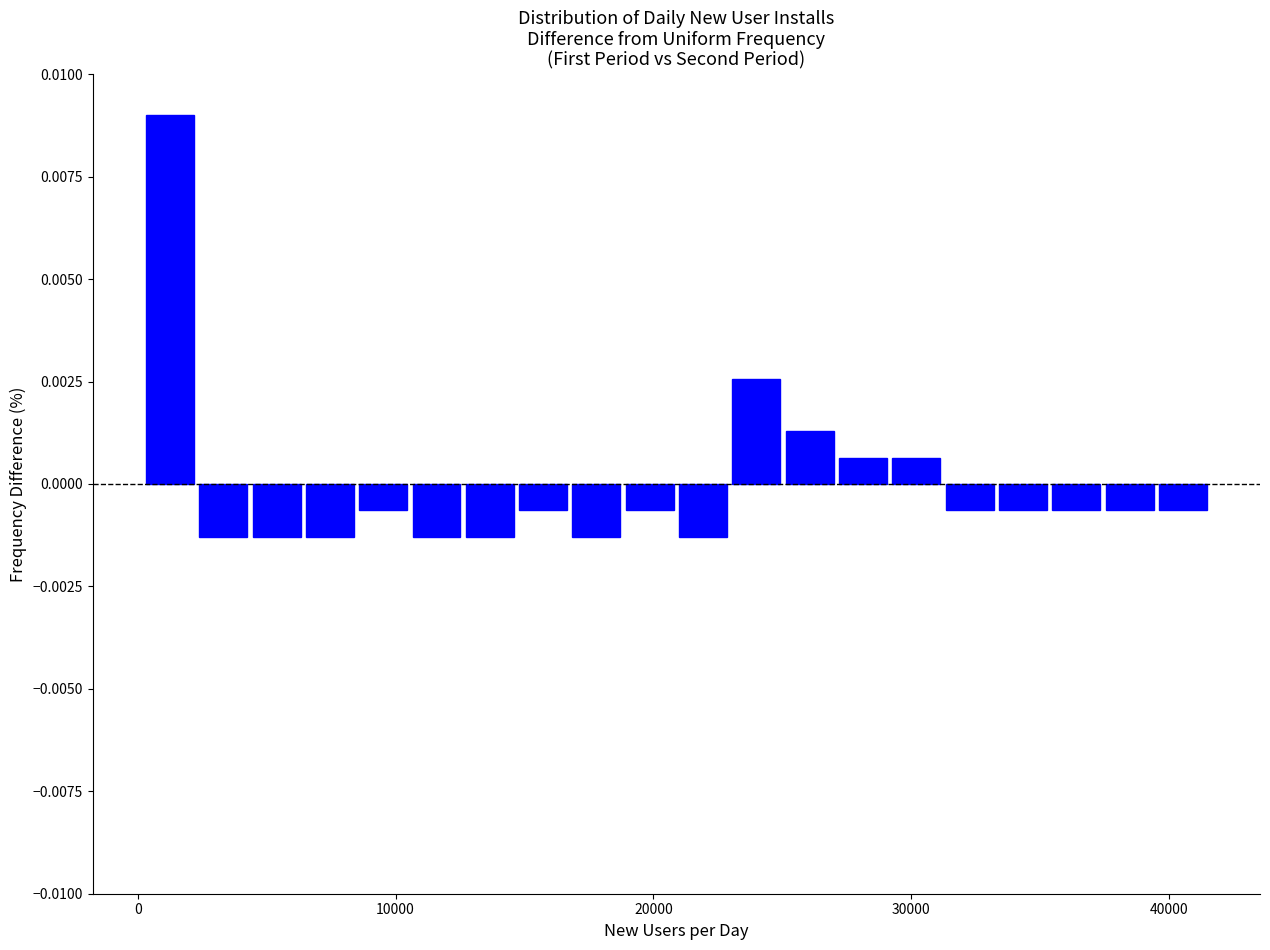

Read against the x-axis, roughly where is the centre of the tallest bar?

1000